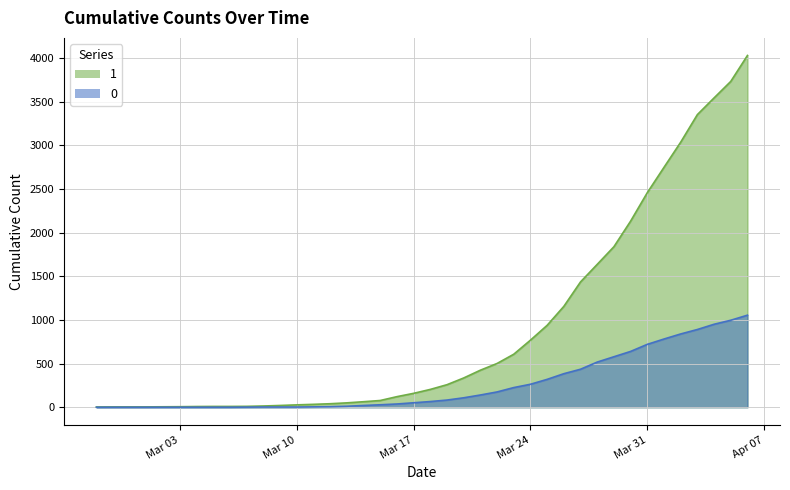

What is the total value across all series at 2020-03-09?

22